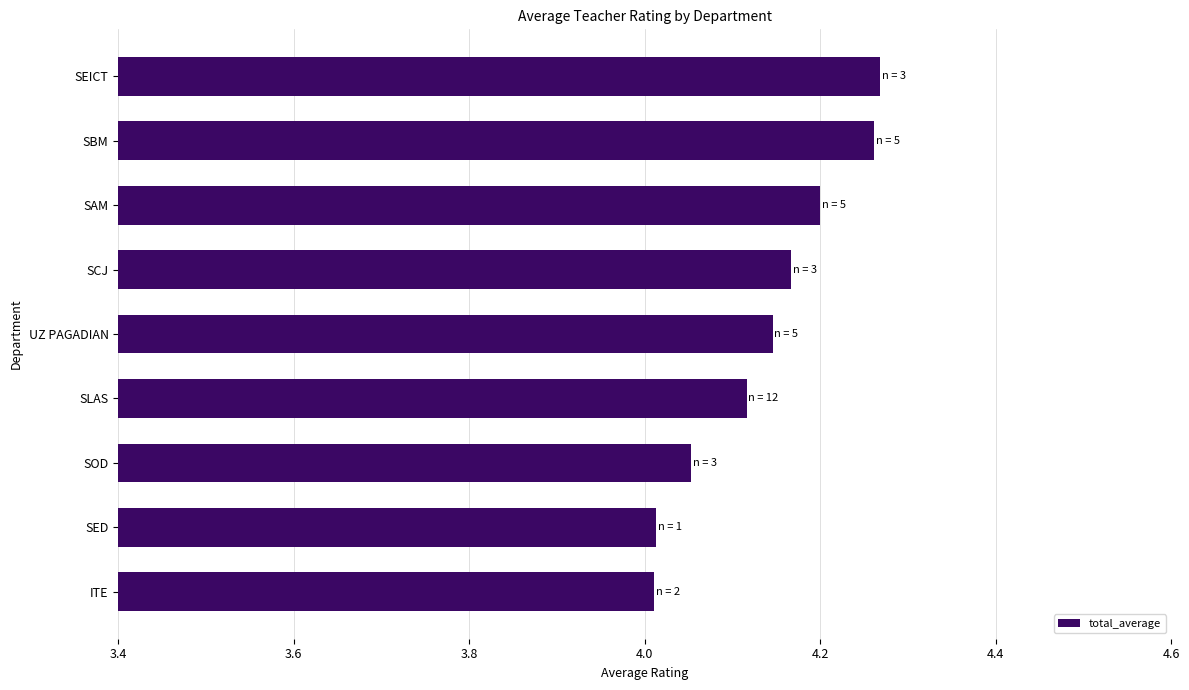

What is the difference between the maximum and minimum values?

0.3